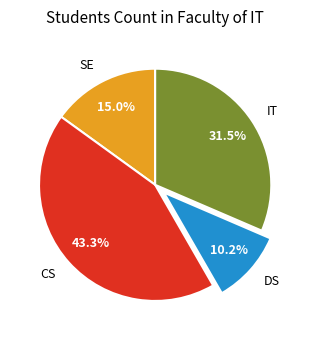

What is the total percentage of SE and CS?

58.3%